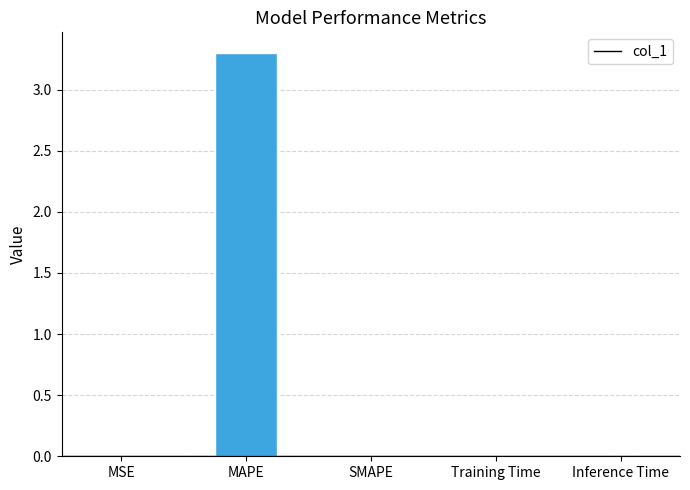

What is the change in value from MAPE to SMAPE?

-3.3